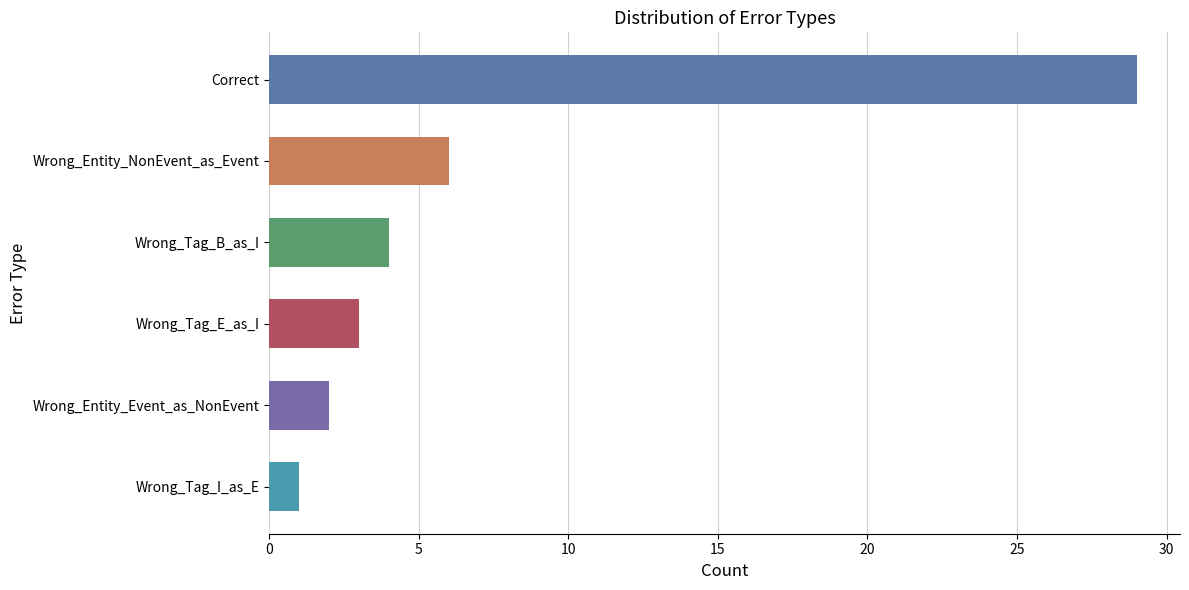

What is the greatest value displayed?

29